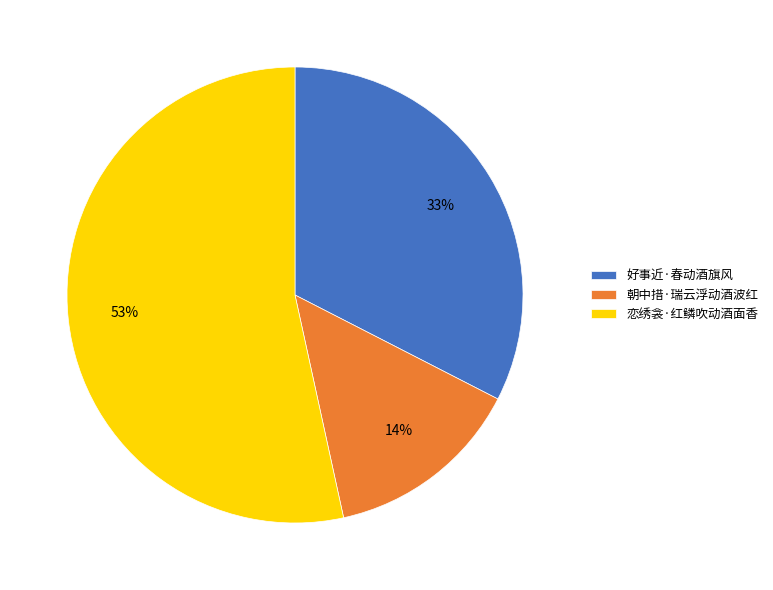

Is it true that 好事近·春动酒旗风 is 24% of the pie?

False